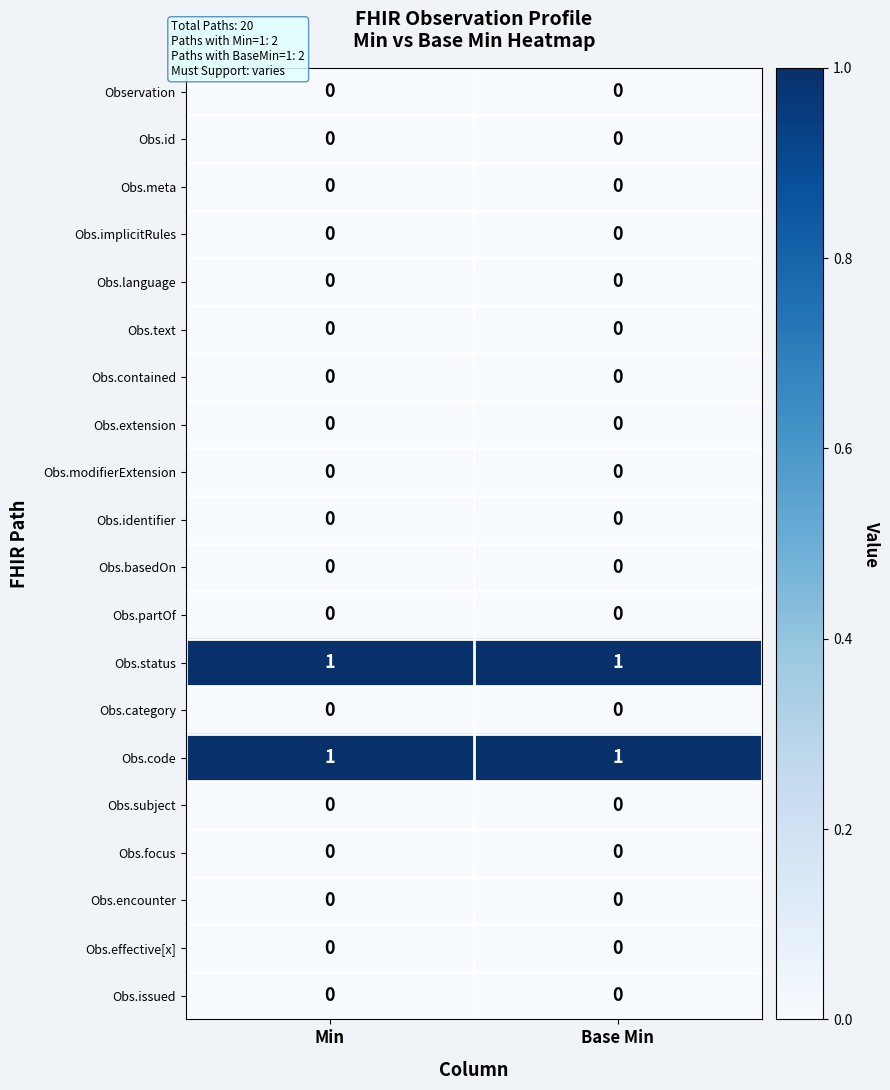

Is the value of Obs.extension at Min greater than the value of Obs.code at Base Min?

No